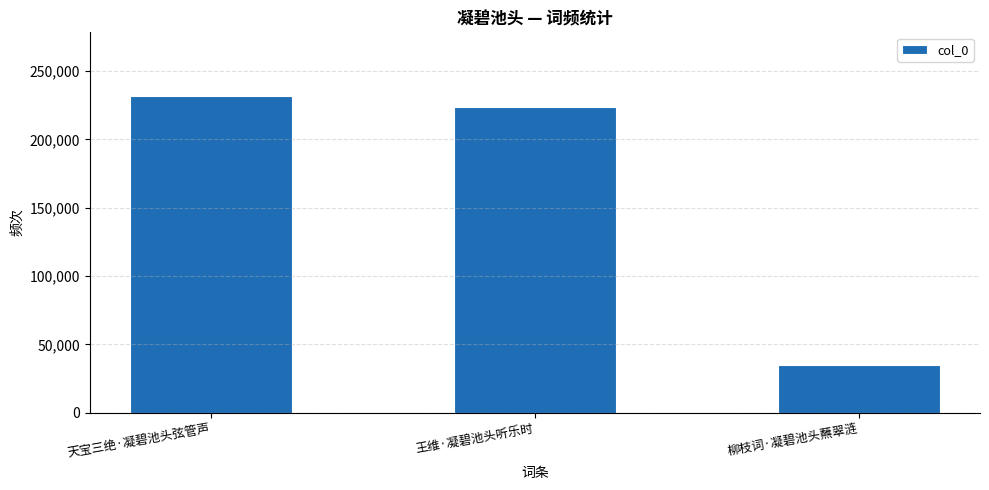

Which label corresponds to the largest value in the chart?

天宝三绝·凝碧池头弦管声